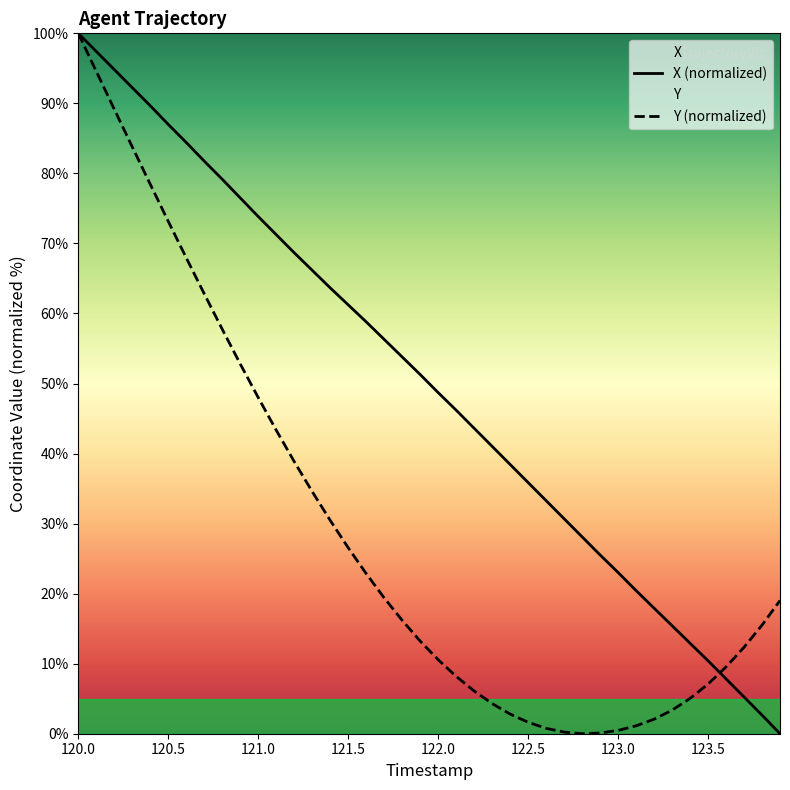

What value does the X series have at 123.1?

20.4